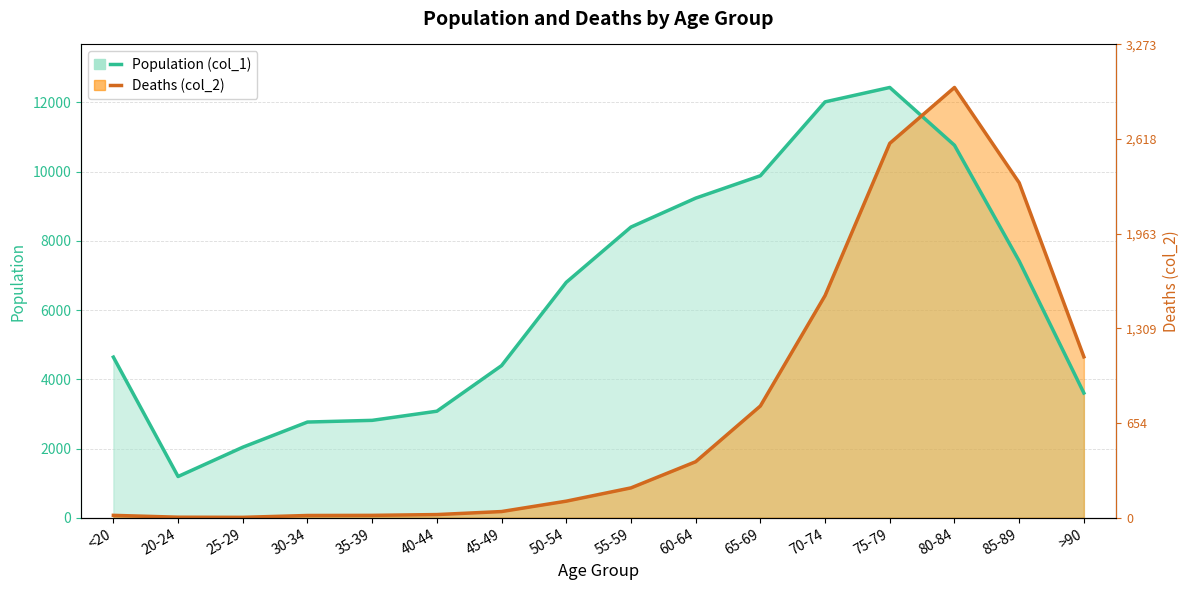

Which has a higher value, 80-84 or 50-54?

80-84